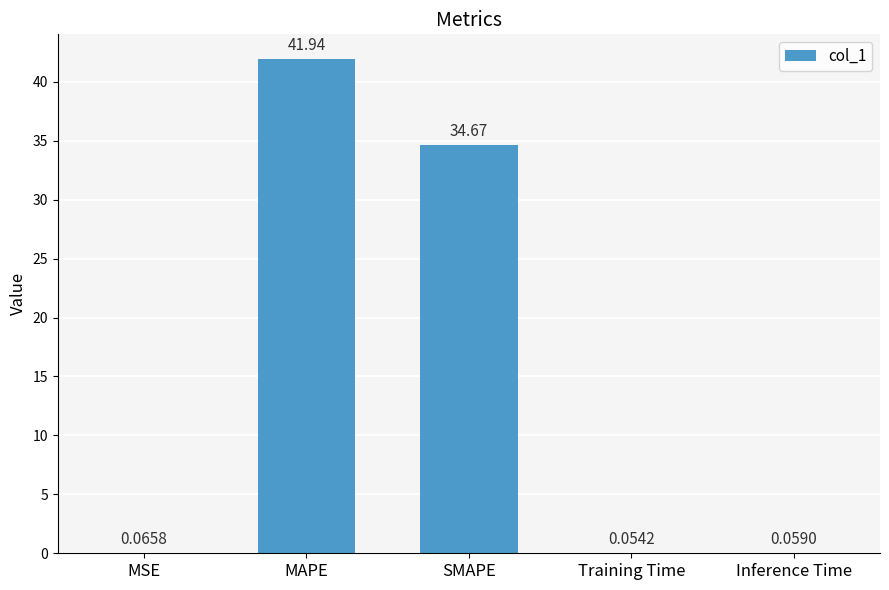

What is the sum of the values at MSE and SMAPE?

34.7